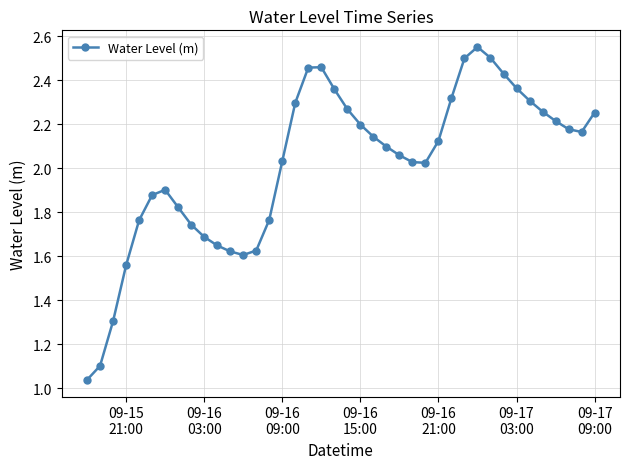

What is the sum of all values?

80.7